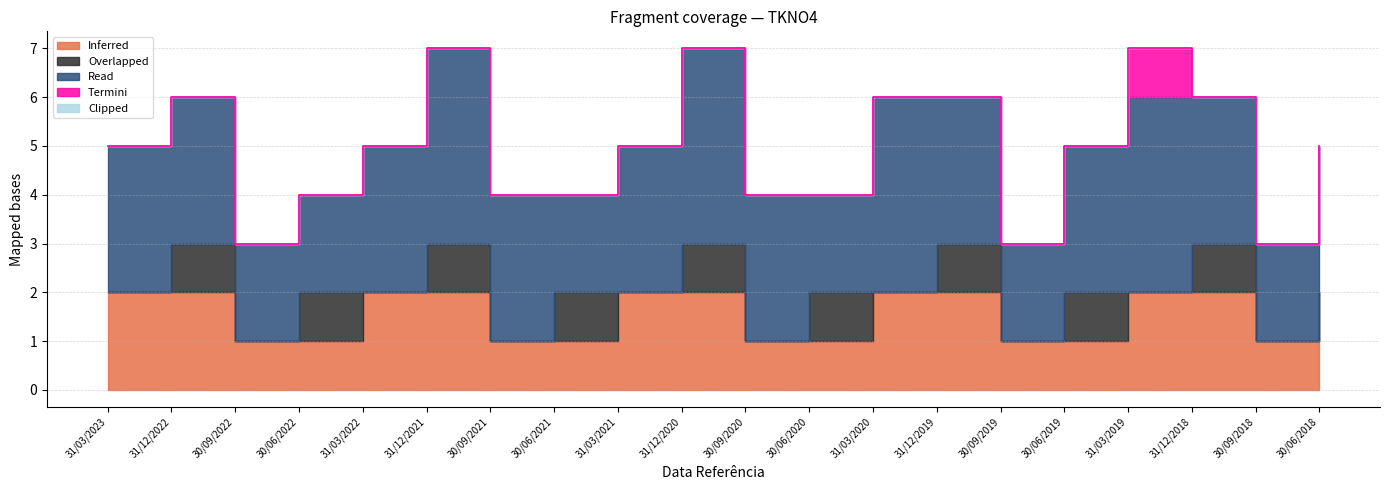

What is the spread (max minus min) of values at 31/12/2018?

3